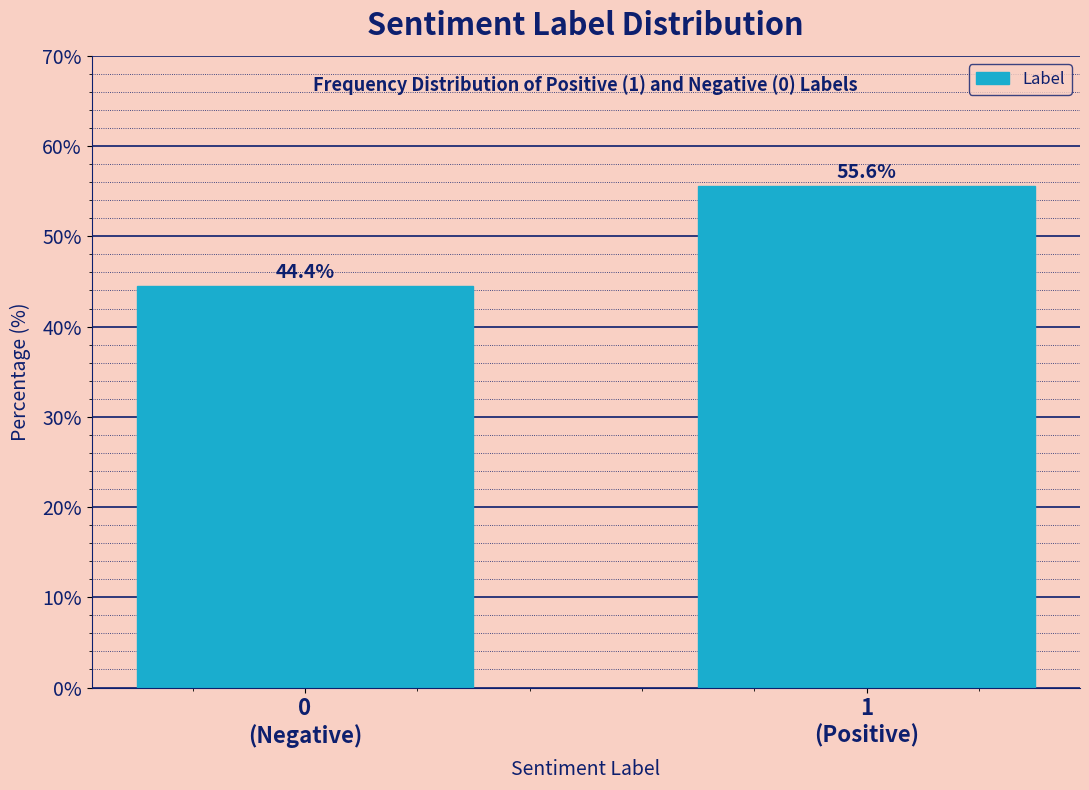

Reading left to right, list all the values displayed in this chart.

44.4	55.6